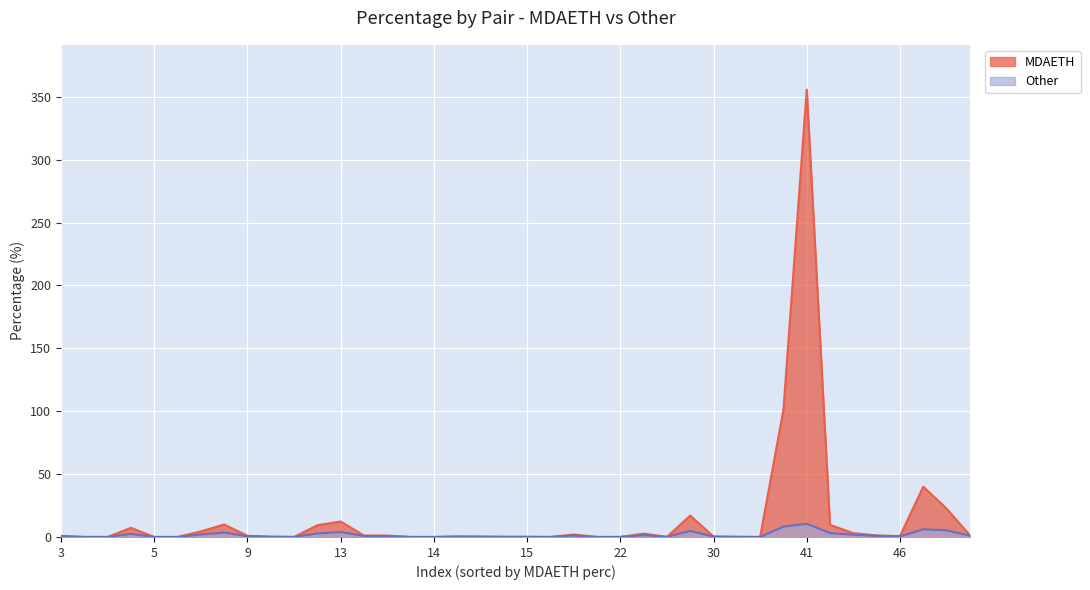

At which label does Other reach its minimum?

36